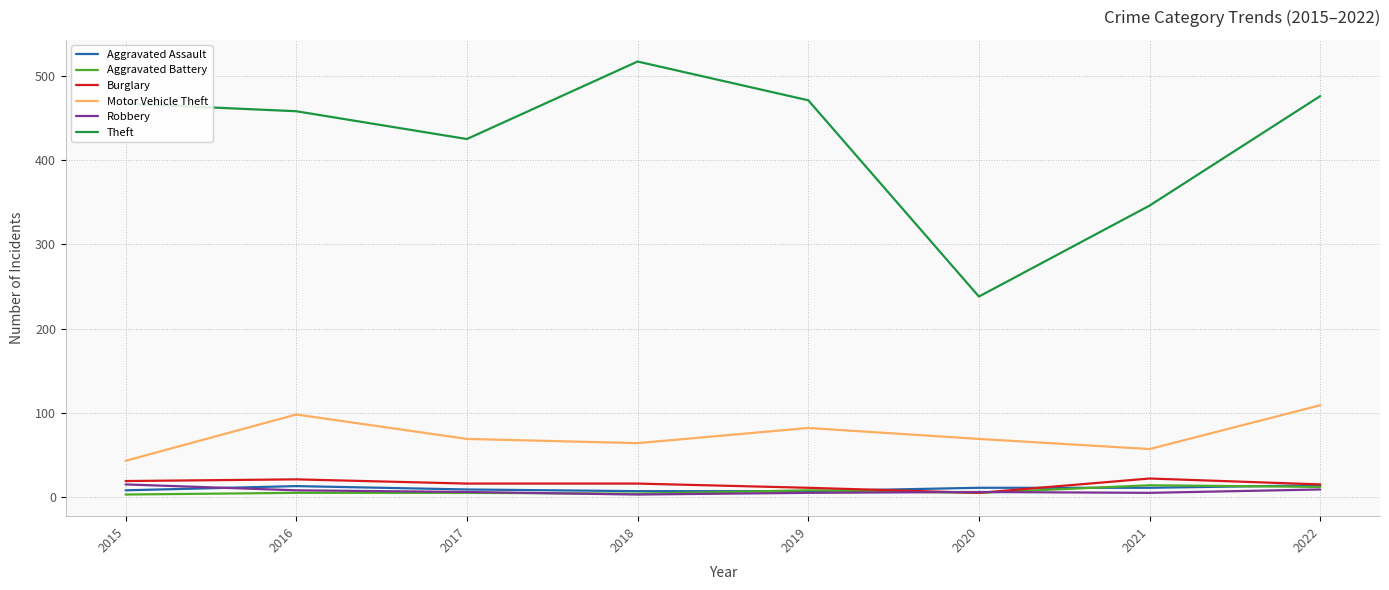

The Theft series shows 467 at 2015. True or false?

True